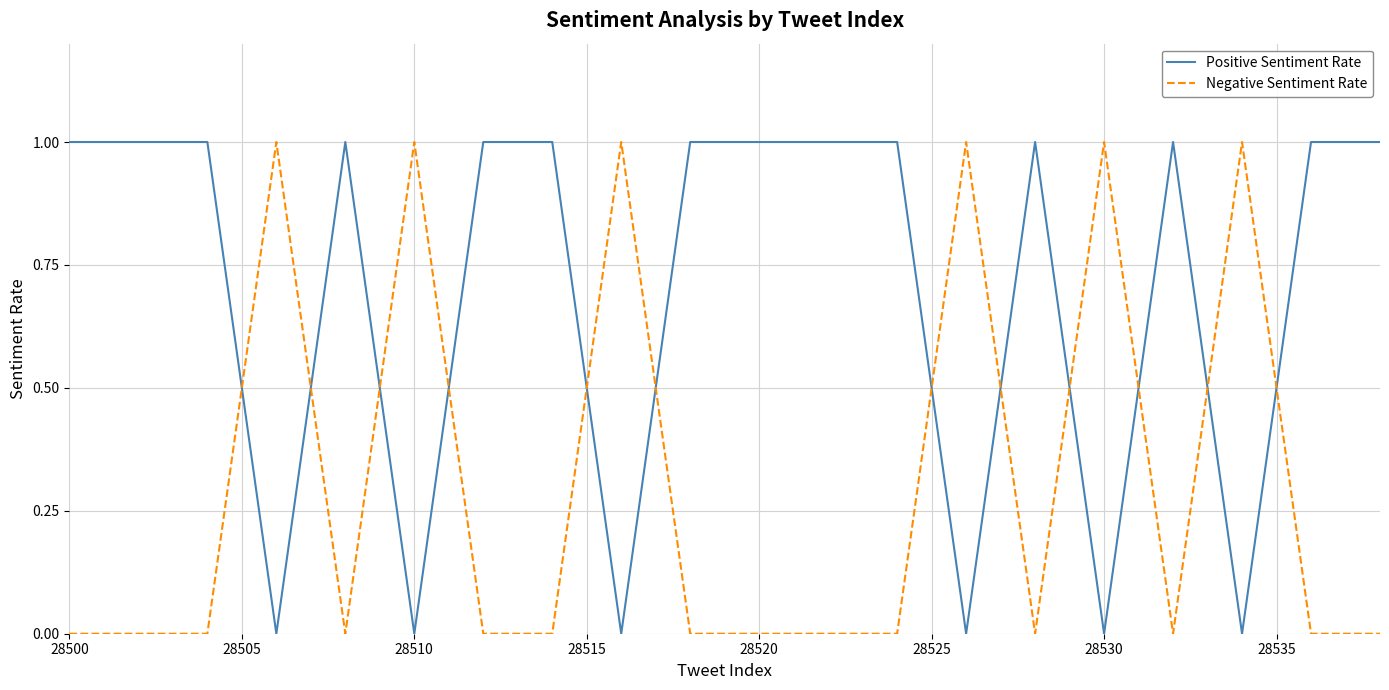

Which series has the largest total across all categories?

Positive Sentiment Rate